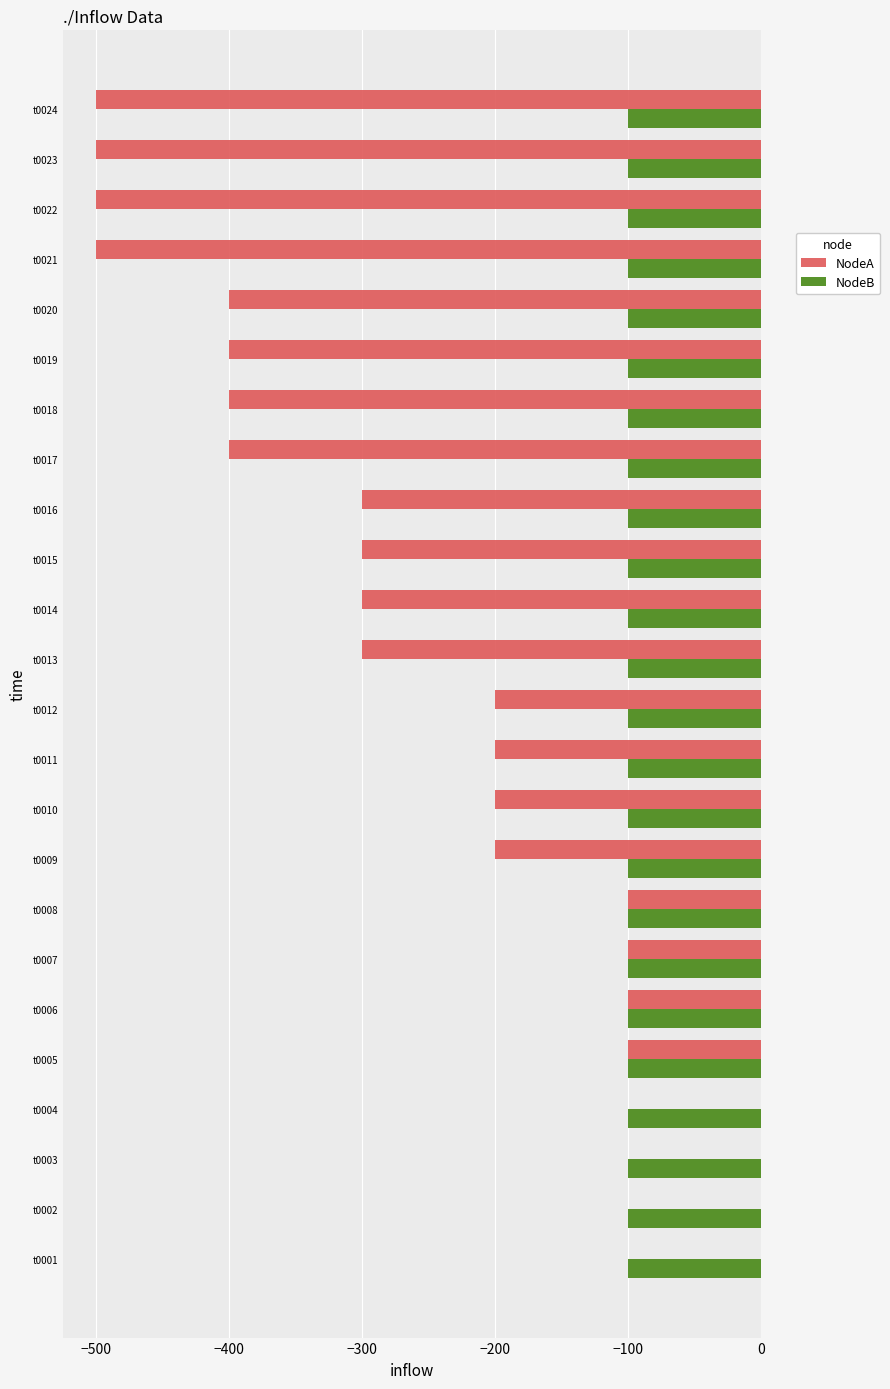

Which series changed the most between t0001 and t0022?

NodeA